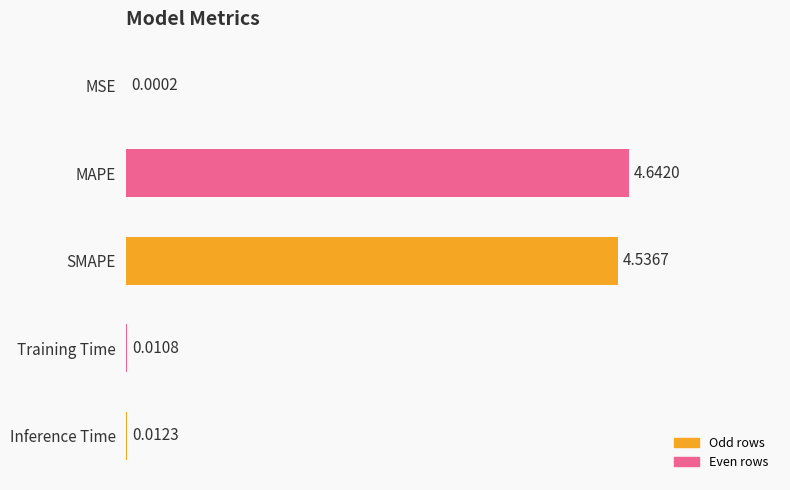

What is the sum of all values?

9.2